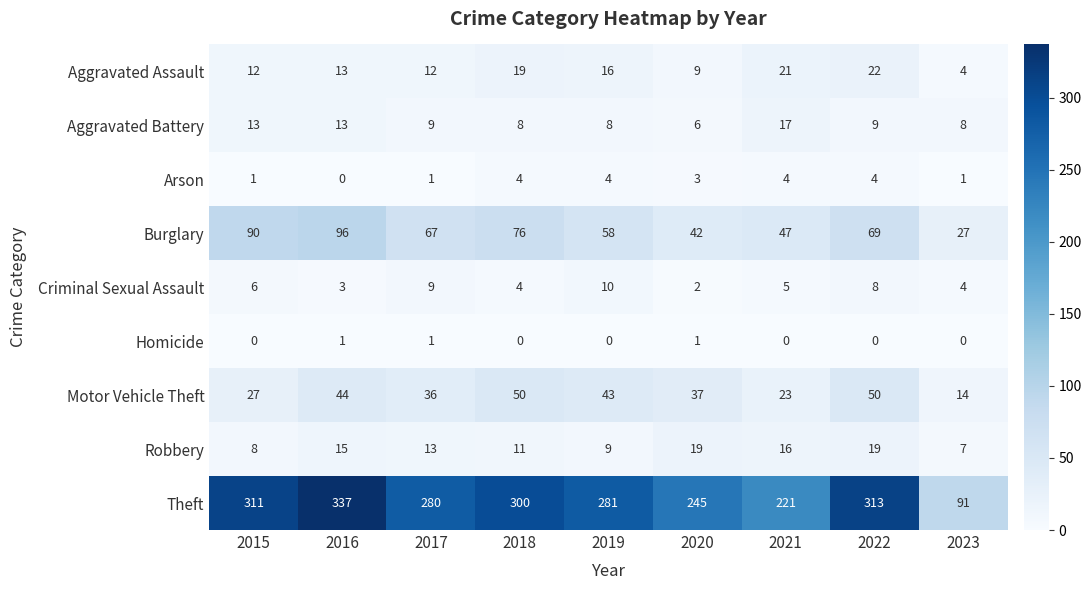

What is the difference between the Aggravated Battery values at 2016 and 2018?

5